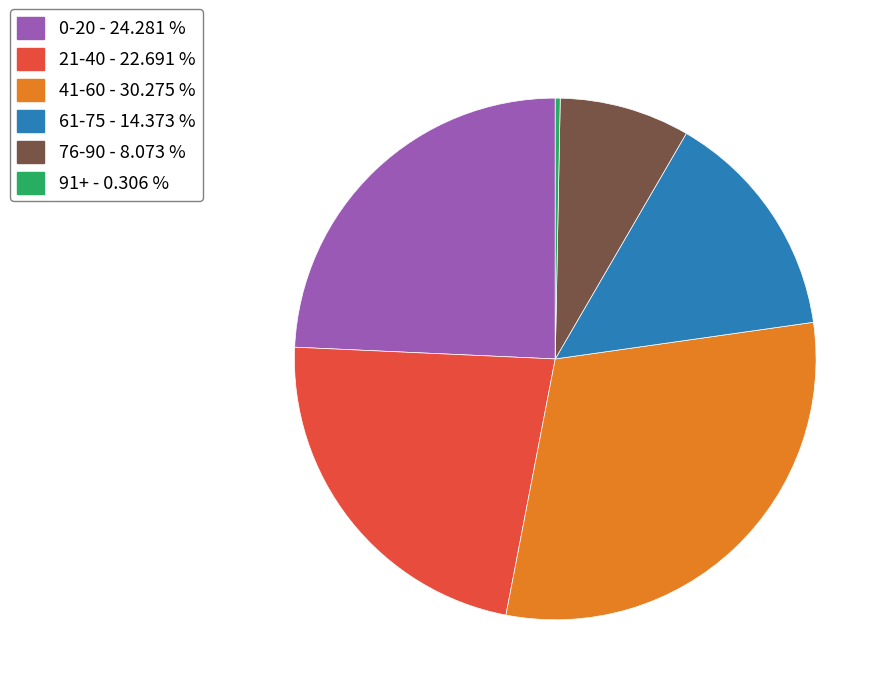

Rank the categories by value from lowest to highest.

91+ - 0.306 %, 76-90 - 8.073 %, 61-75 - 14.373 %, 21-40 - 22.691 %, 0-20 - 24.281 %, 41-60 - 30.275 %